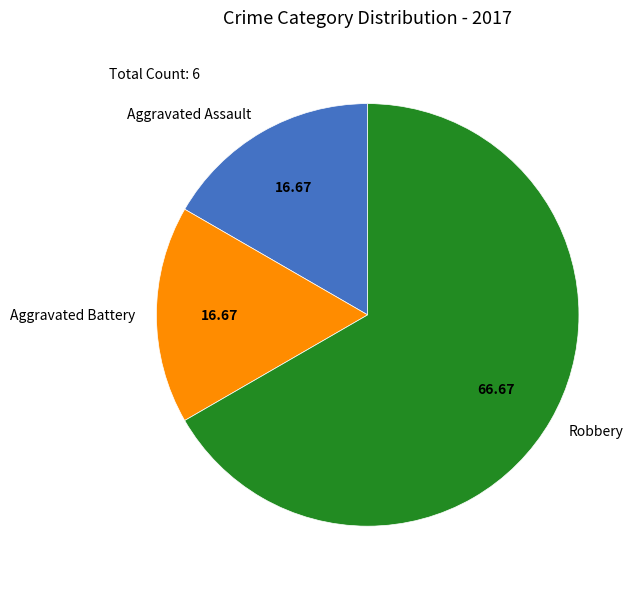

Which slice represents more than half of the pie?

Robbery